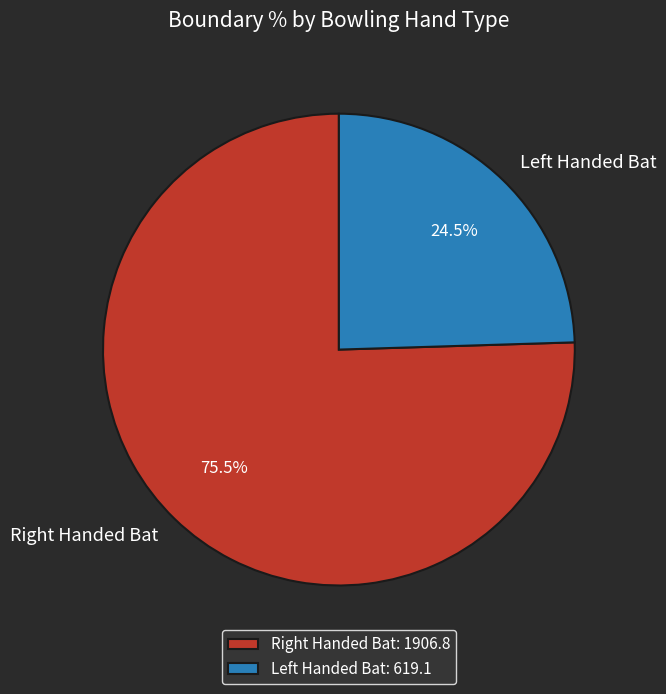

Does any single category account for the majority?

Yes